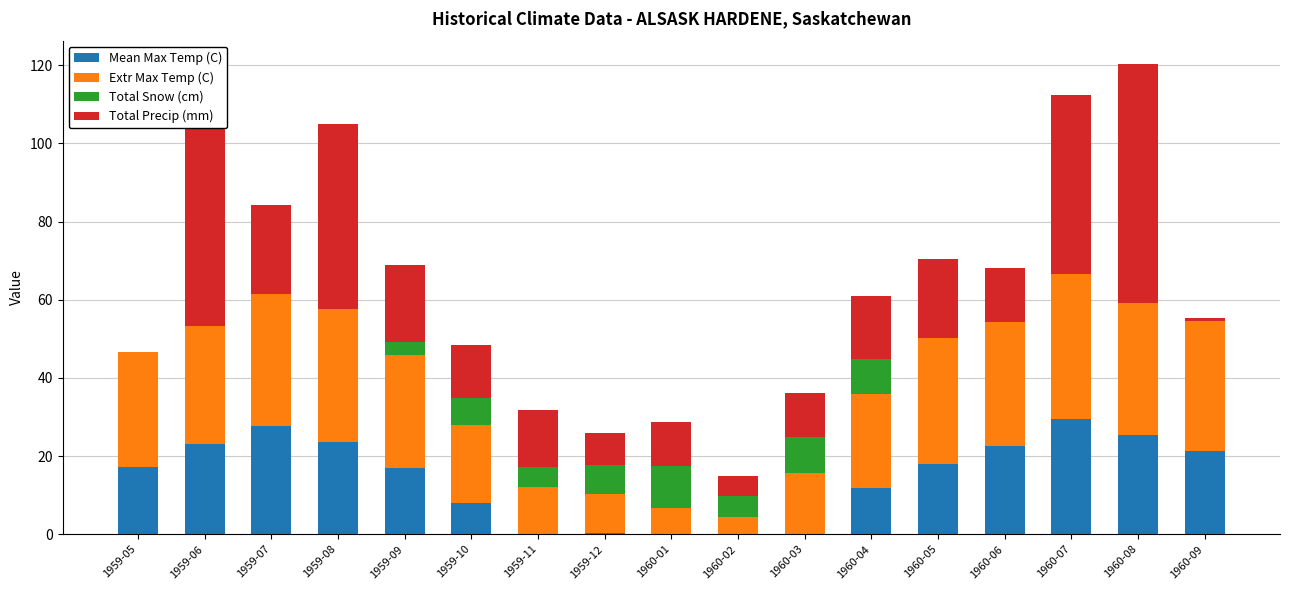

What is the label of the 1st bar from the right?

1960-09